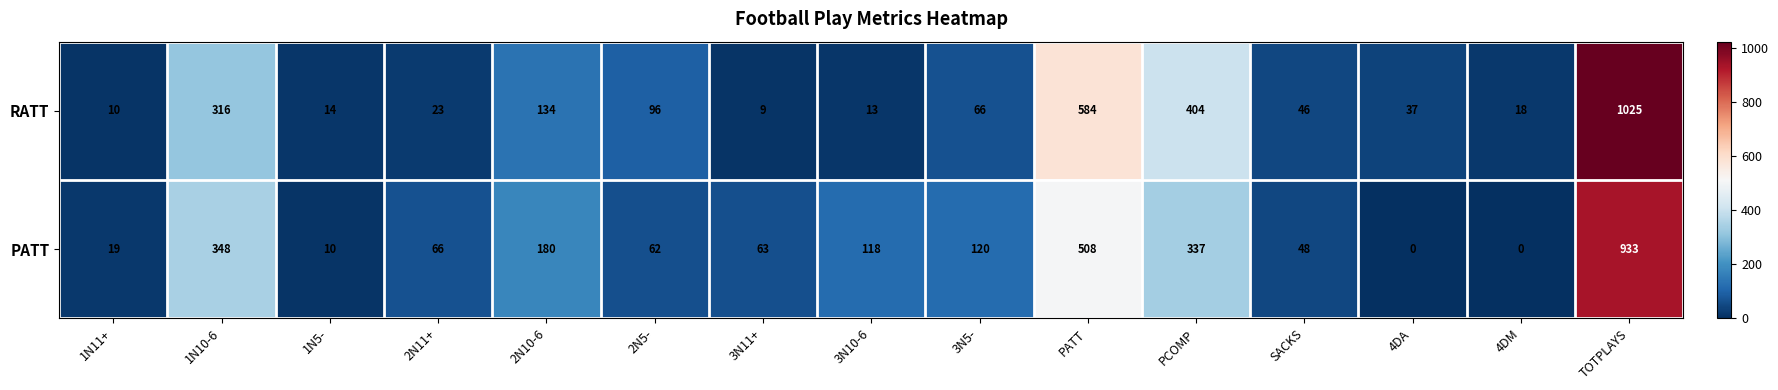

The value of PATT at 1N11+ is 5. True or false?

False